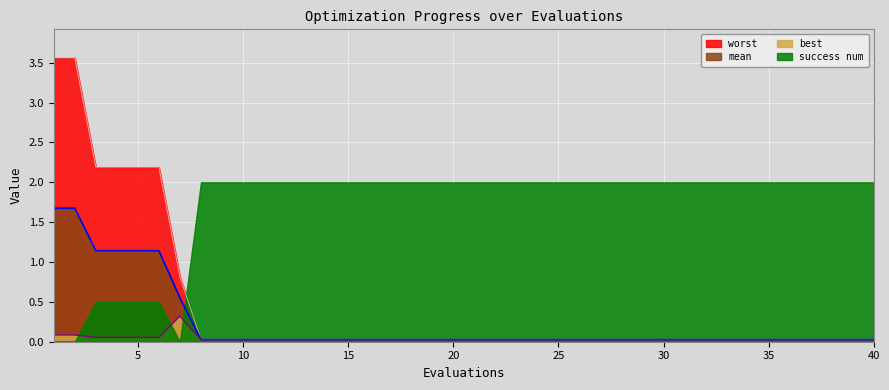

Which has a higher value, 1 or 24?

1